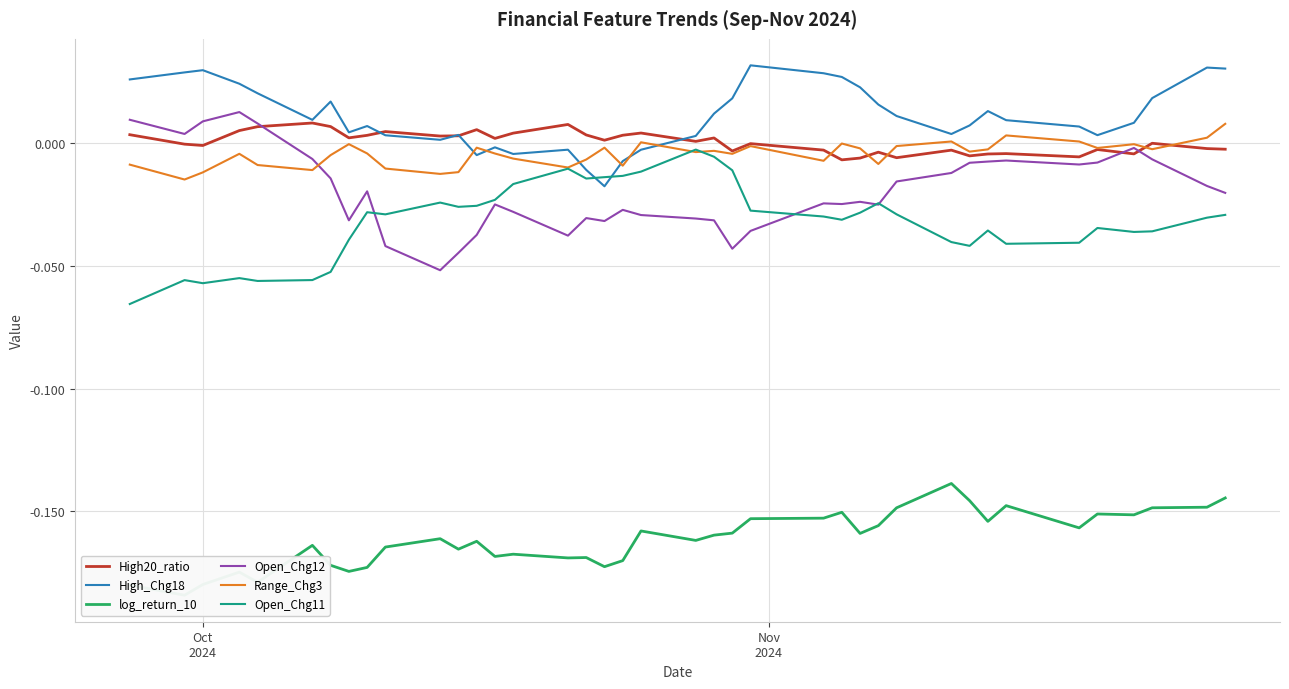

True or false: Open_Chg11 and log_return_10 cross at least once.

False